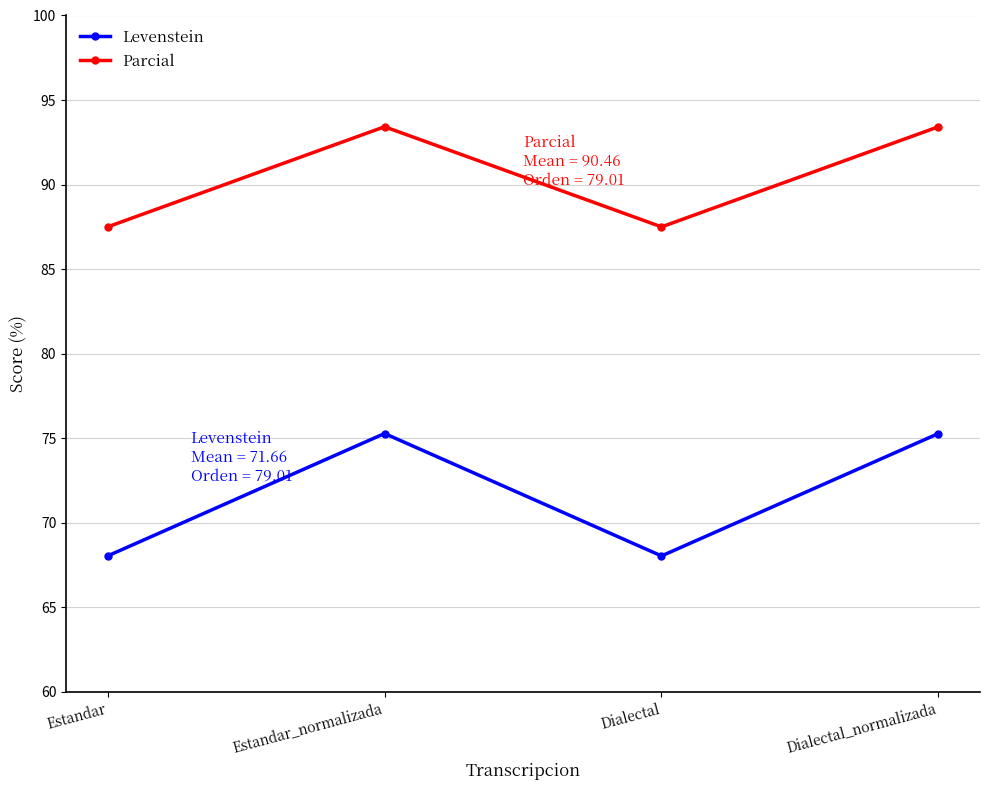

What is the smallest value displayed?

68.0